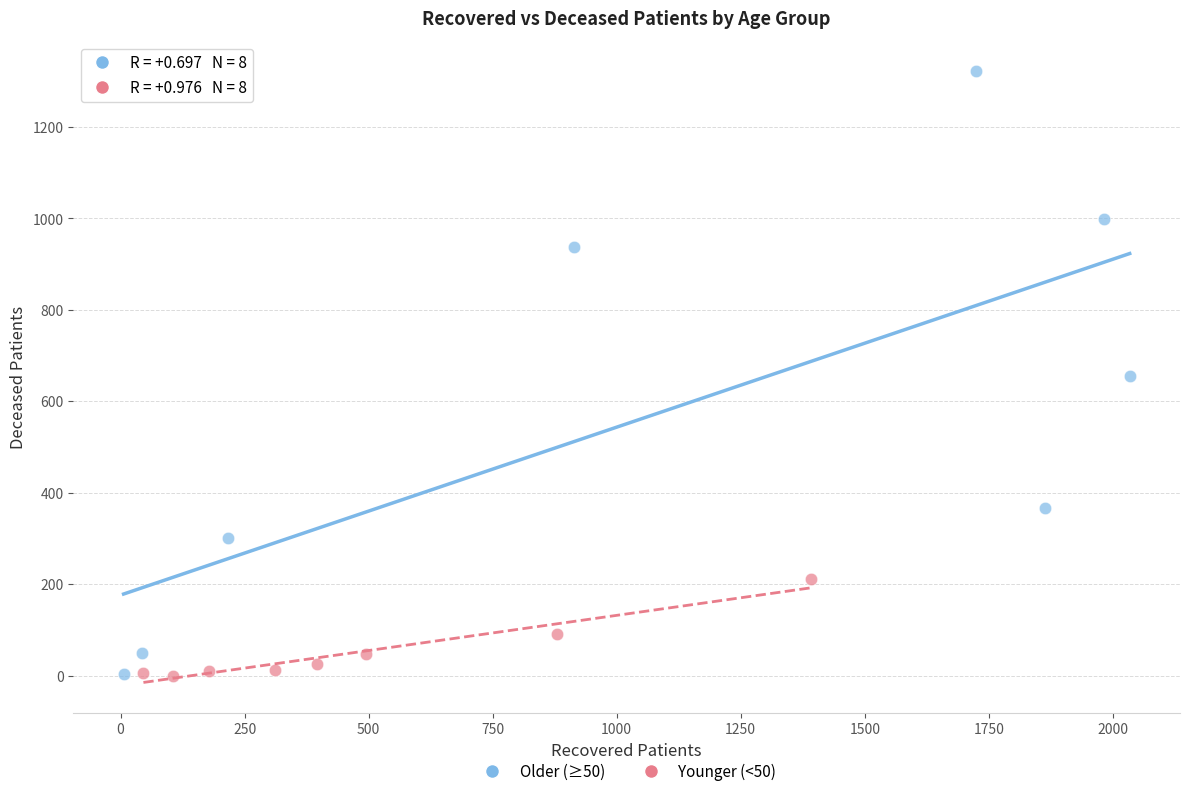

Which series has the largest Y range (max minus min)?

Older (≥50)